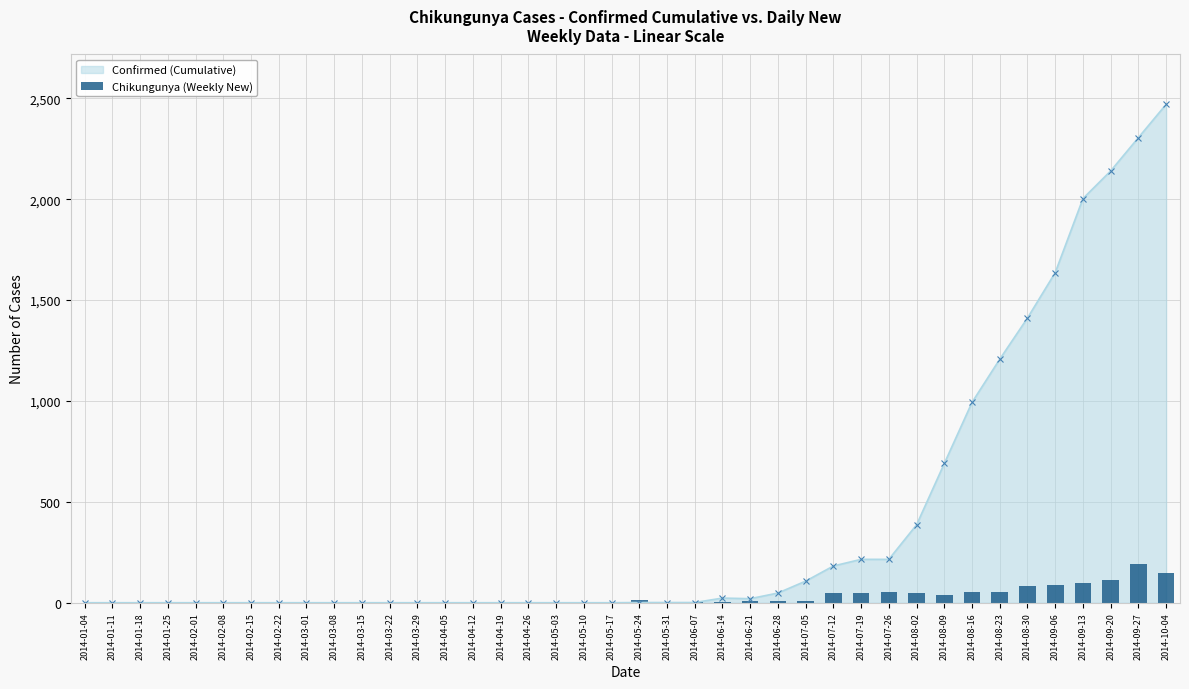

What is the difference between the second highest and minimum values?

149